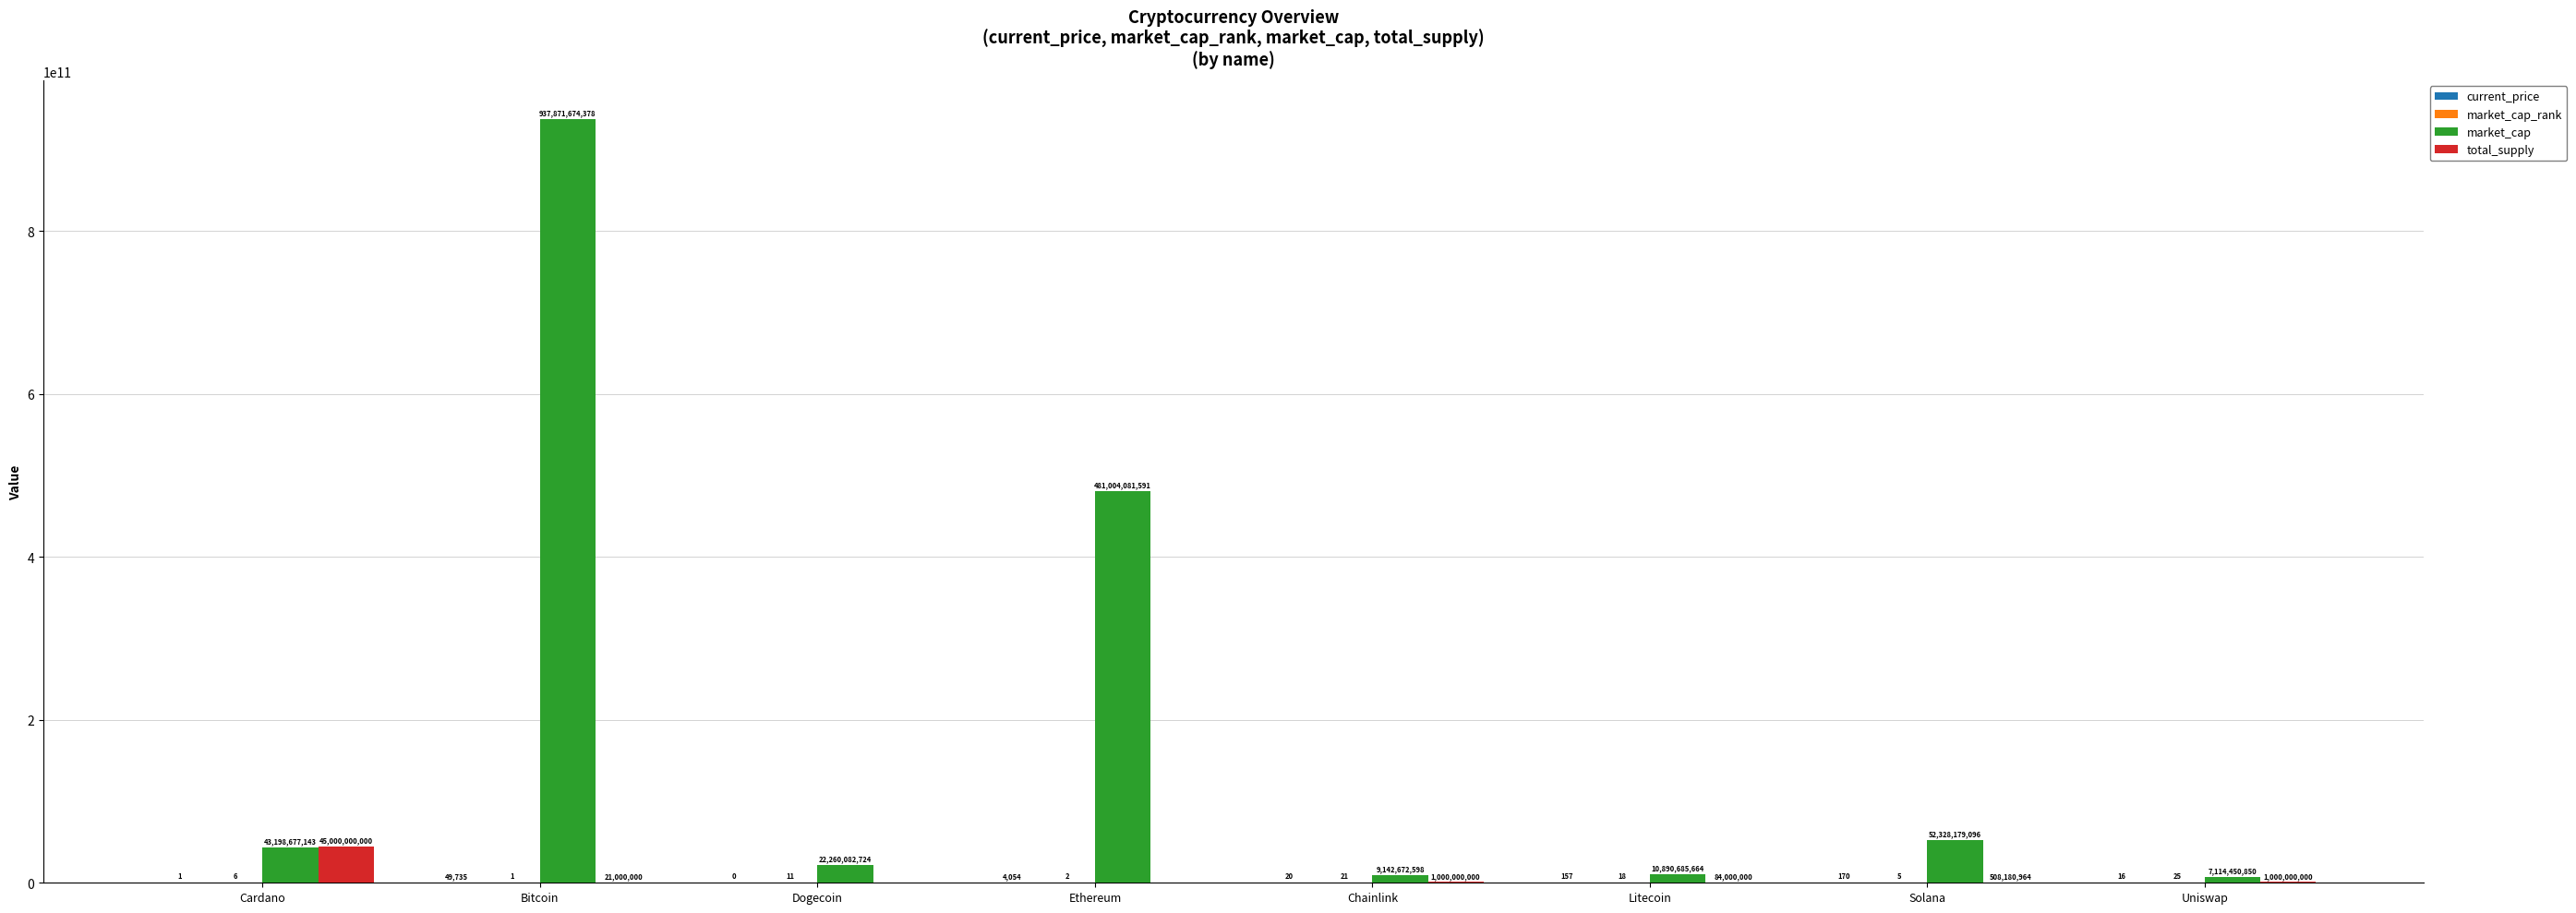

Are the bars grouped side by side (vs. stacked)?

Yes